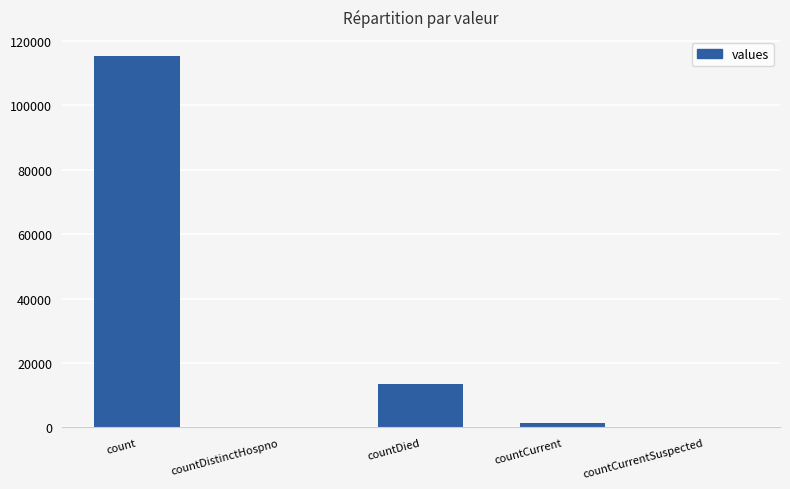

Between countDistinctHospno and countDied, which is larger?

countDied